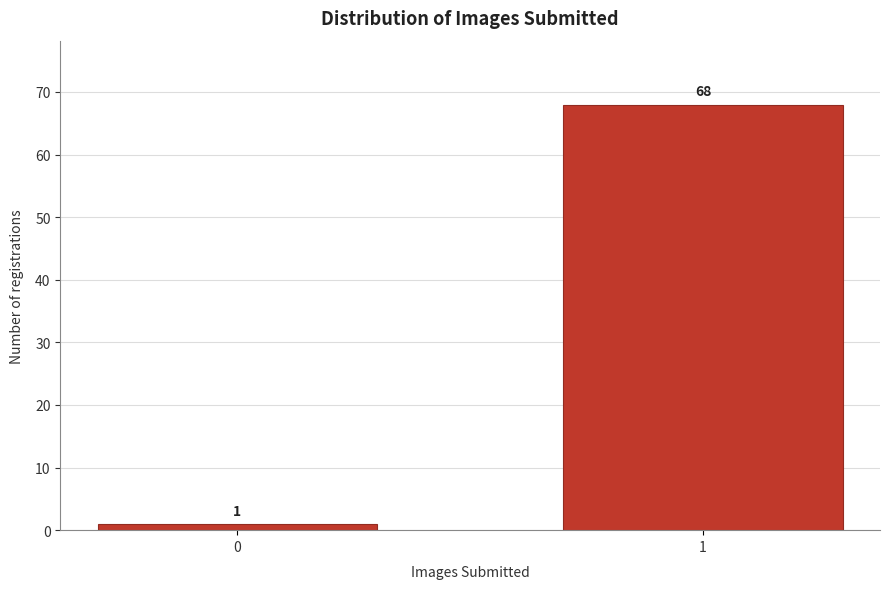

Reading right to left, list all the values displayed in this chart.

68	1